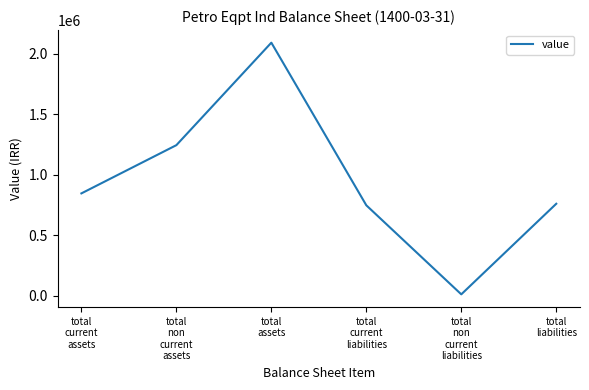

Reading right to left, what are all the values shown in this chart?

760243	12749	747494	2089590	1243787	845803